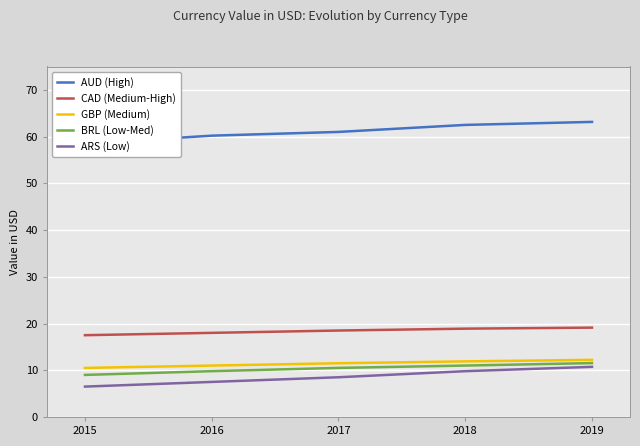

Which has a higher value, 2016 or 2018?

2018